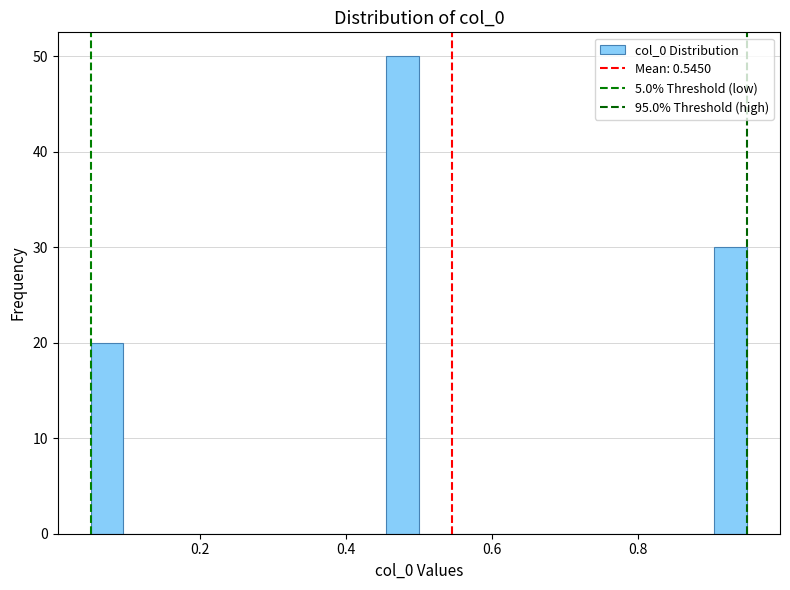

Around what value on the x-axis is the tallest bar? Give the approximate position of its centre, as read against the axis.

0.48